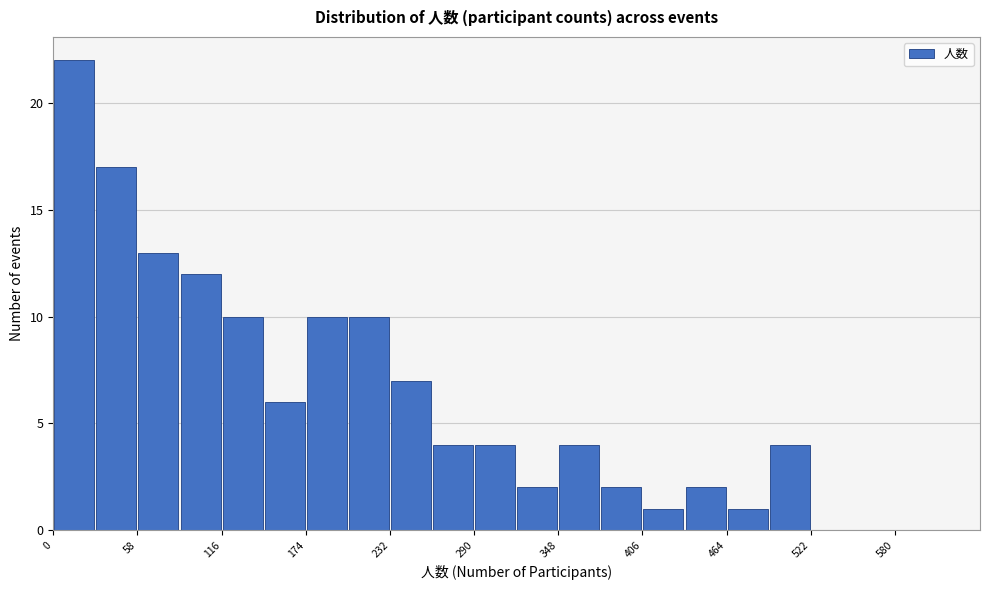

Around what value on the x-axis is the tallest bar? Give the approximate position of its centre, as read against the axis.

10